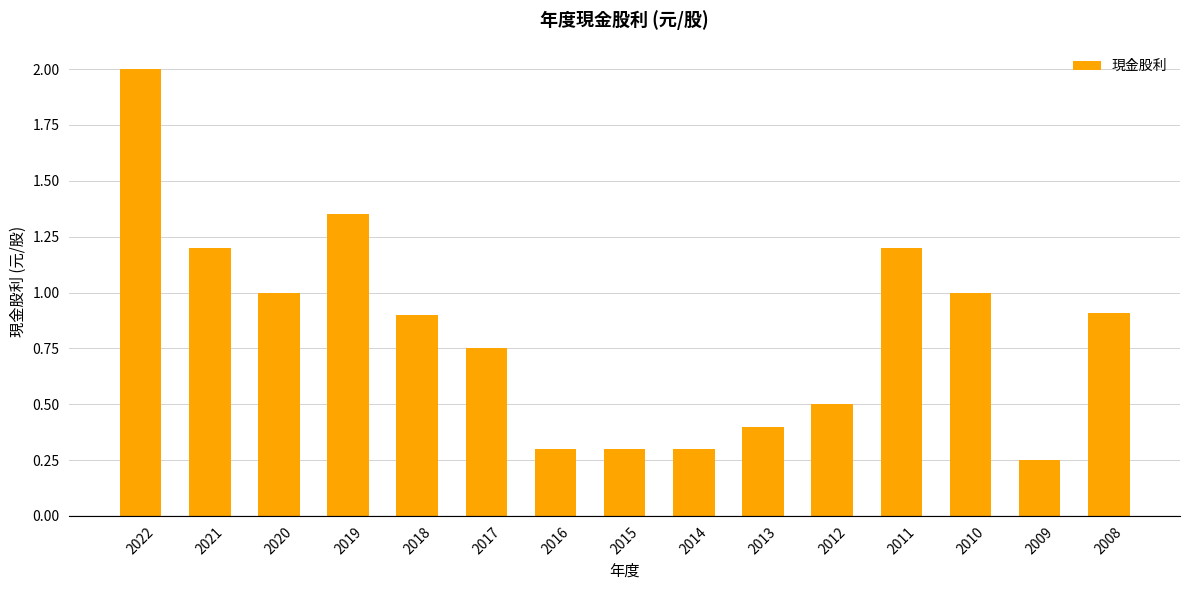

Between 2015 and 2012, which is larger?

2012